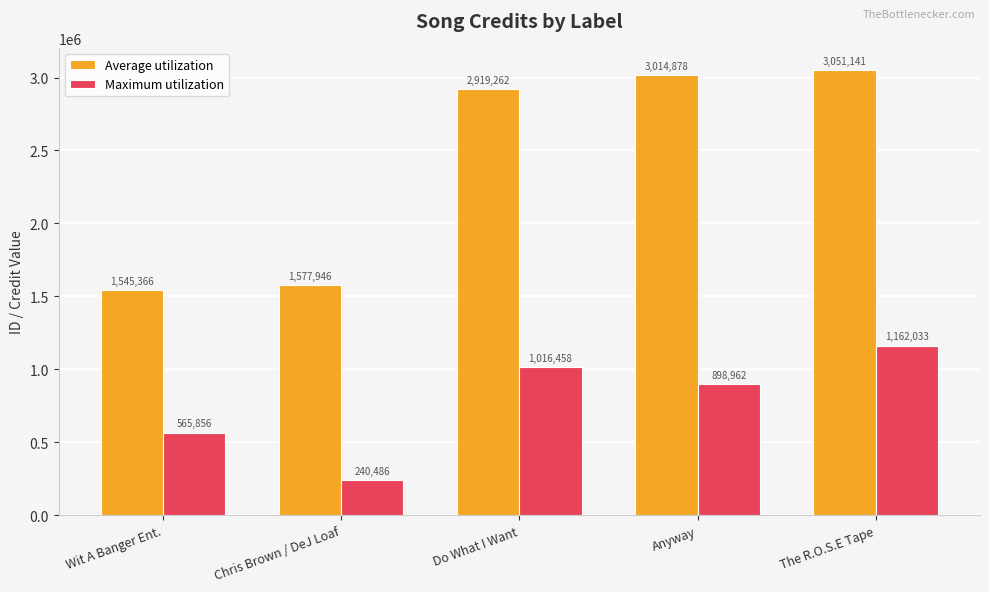

Reading right to left, transcribe all the data shown in this chart.

Average utilization: 3051141	3014878	2919262	1577946	1545366
Maximum utilization: 1162033	898962	1016458	240486	565856